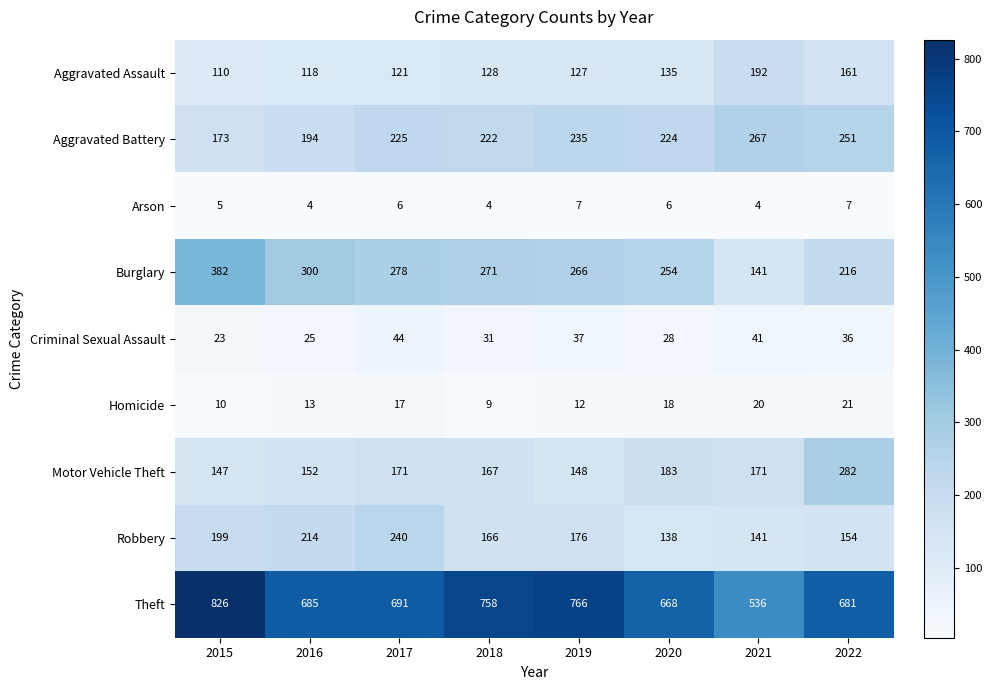

Which series has the largest total across all categories?

Theft